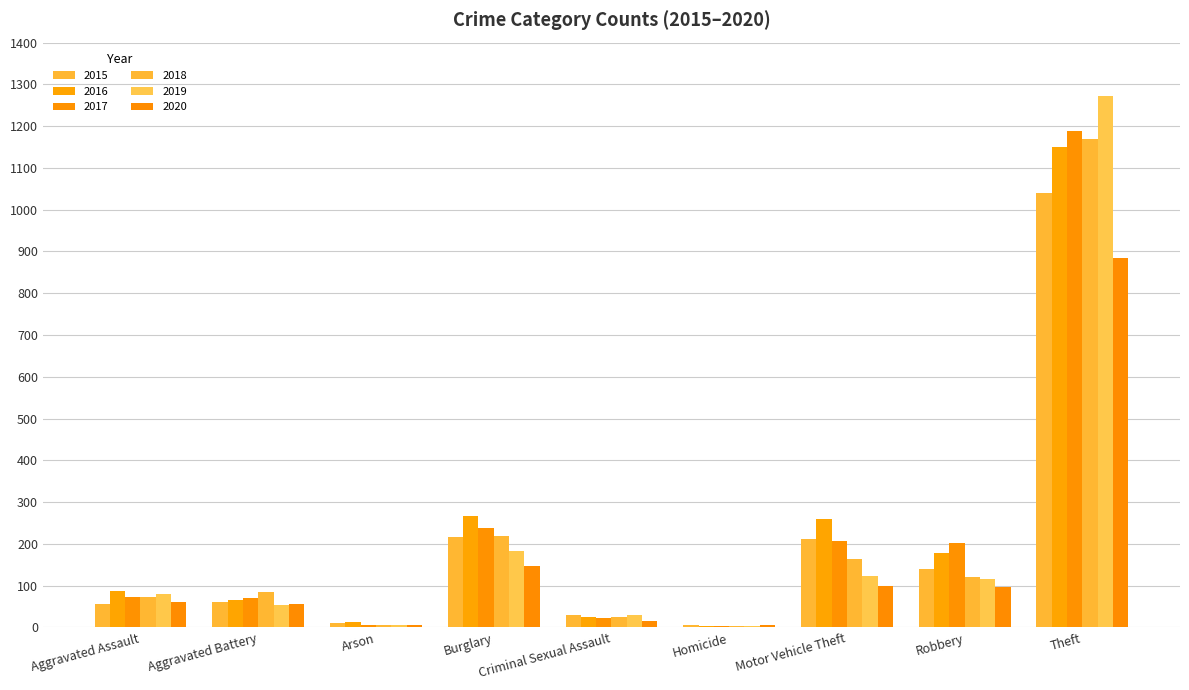

Rank the series by their maximum value, from highest to lowest.

2019, 2017, 2018, 2016, 2015, 2020